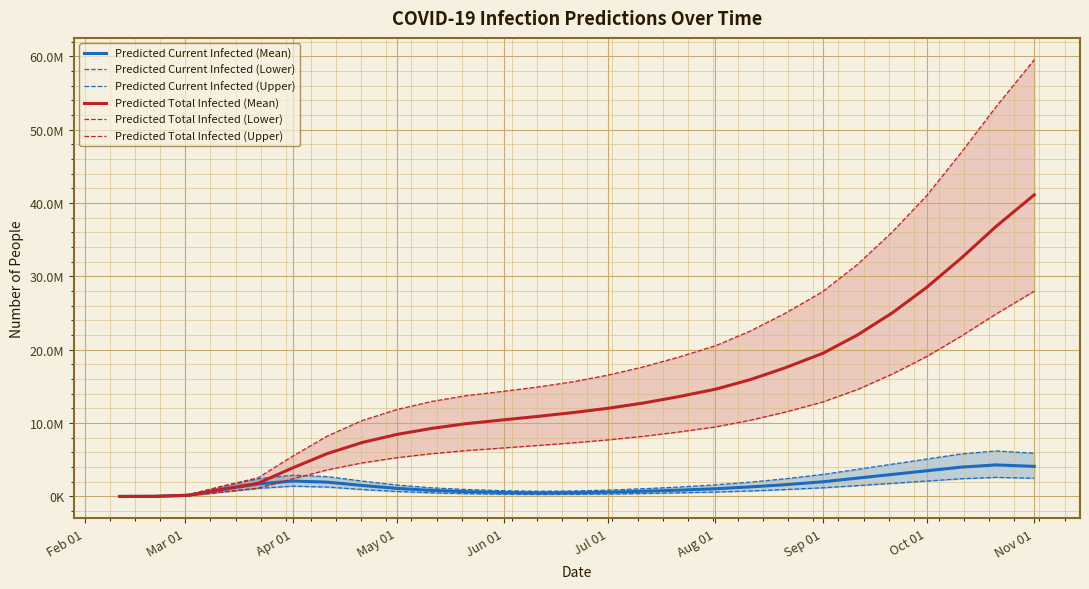

How many lines are shown in the chart?

6